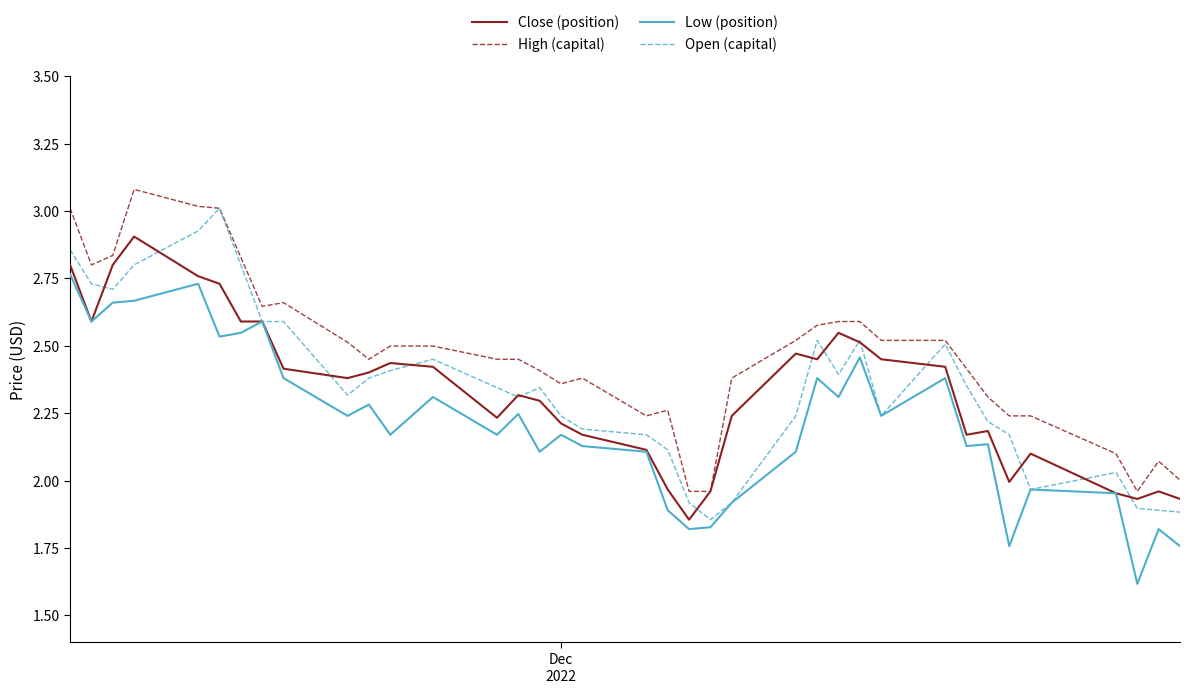

What is the smallest value displayed?

1.6